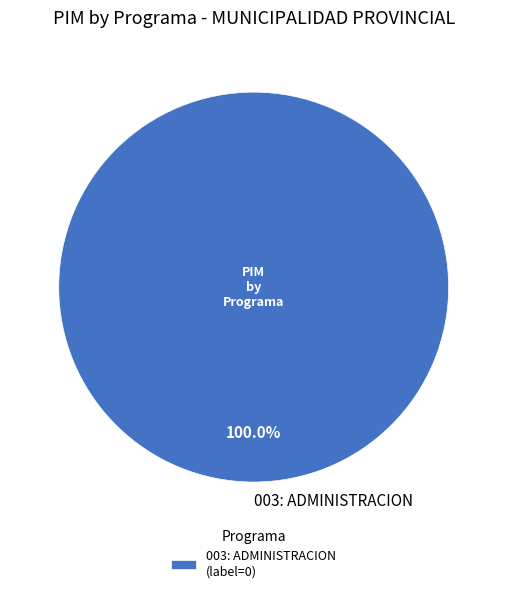

Is there a majority slice in this chart?

Yes